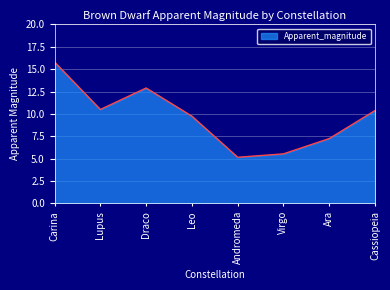

What is the difference between the maximum and minimum values?

10.6